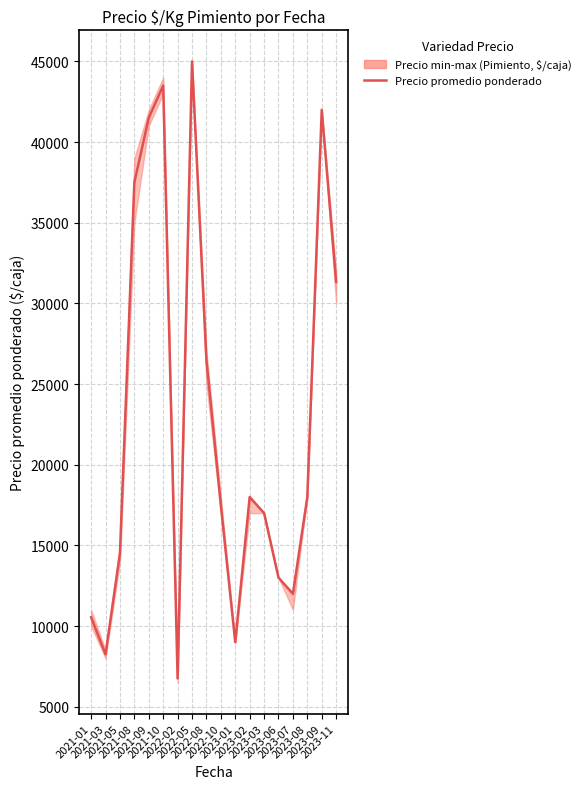

Does the chart display data point markers on the line(s)?

No